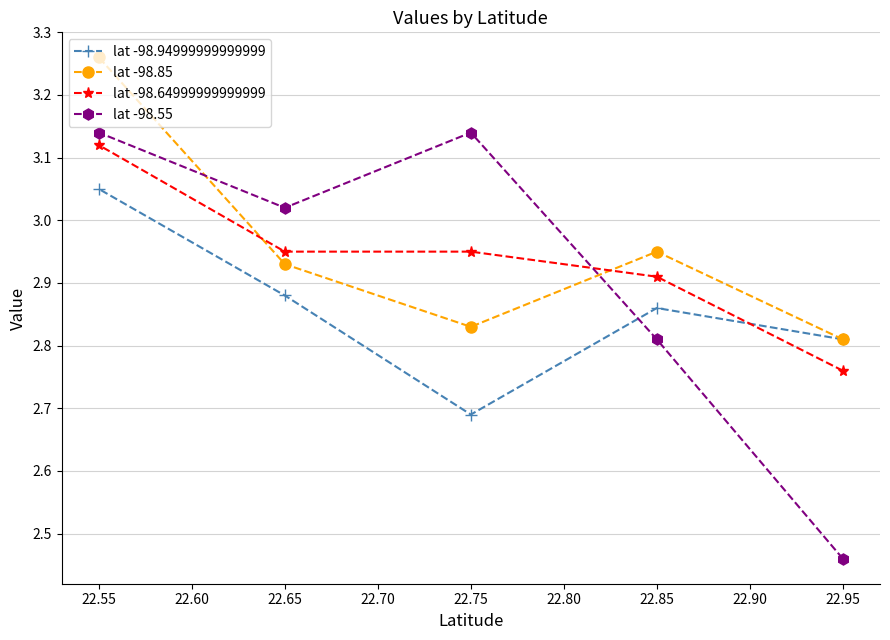

Rank the series by their average value, from lowest to highest.

lat -98.94999999999999, lat -98.55, lat -98.64999999999999, lat -98.85